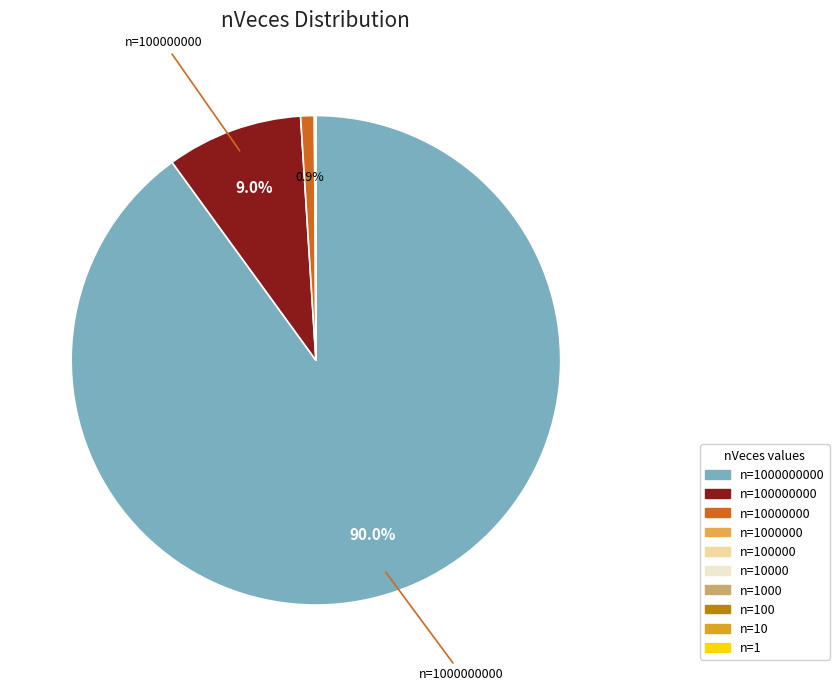

Is there any slice that represents more than half of the pie?

Yes